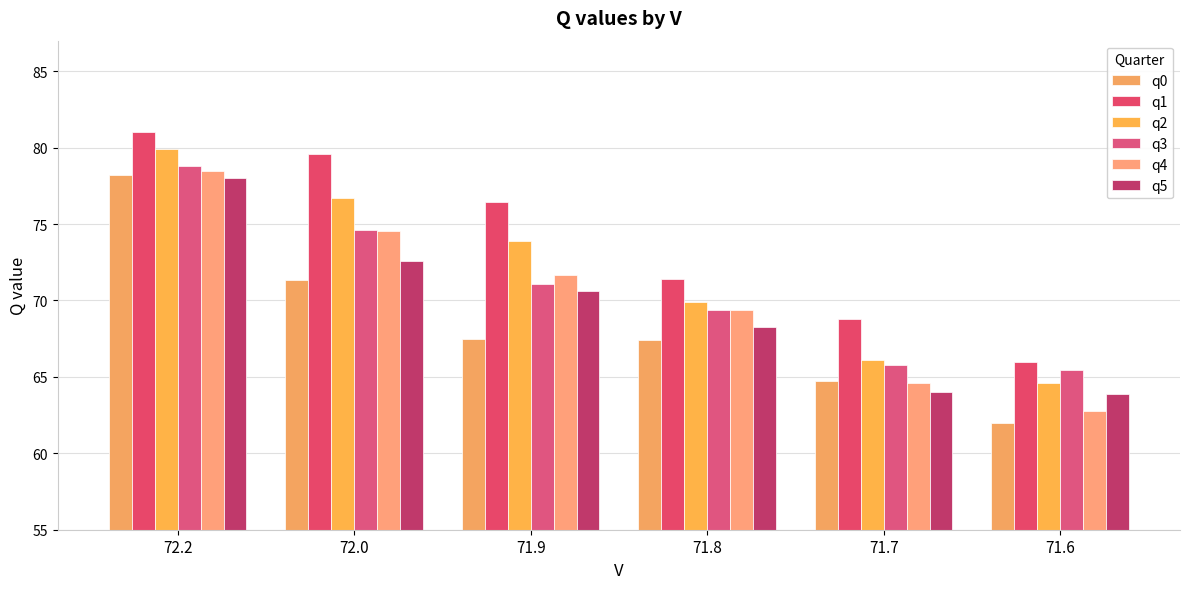

What is the sum of the q4 values at 72.0 and 71.9?

146.2